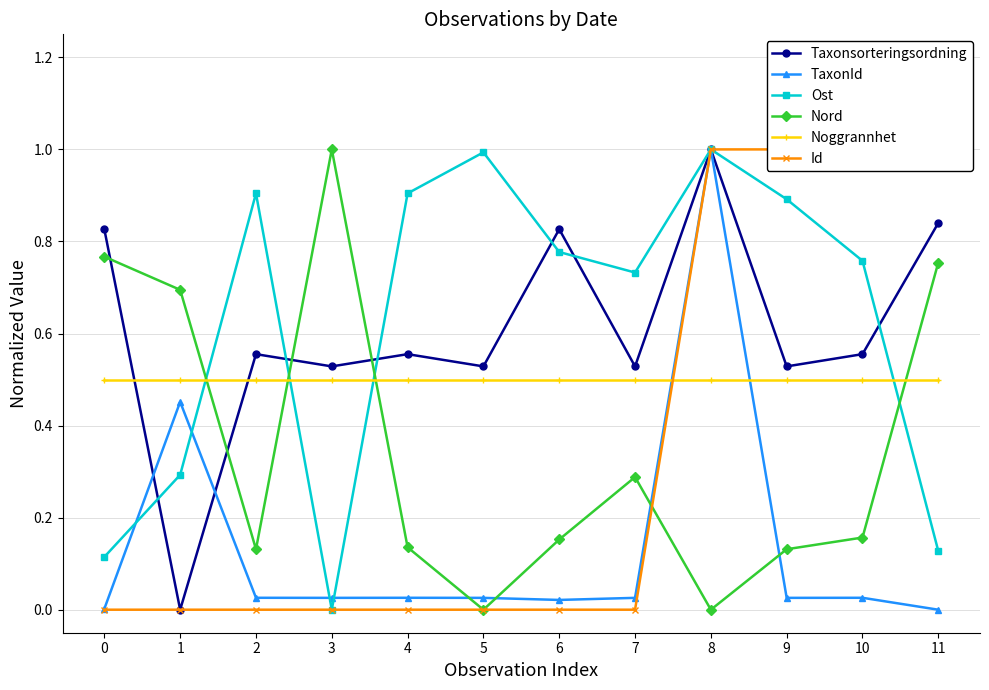

Which series has the largest total across all categories?

Ost